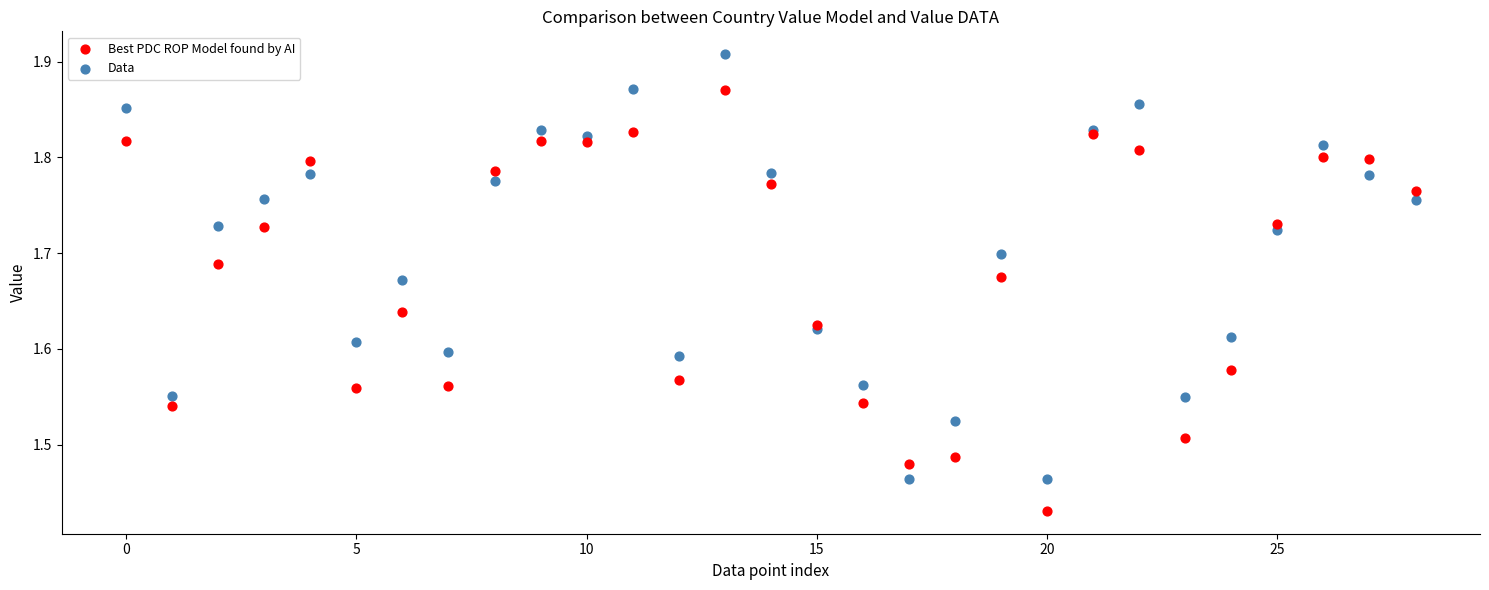

Which series contains the highest Y value?

Data